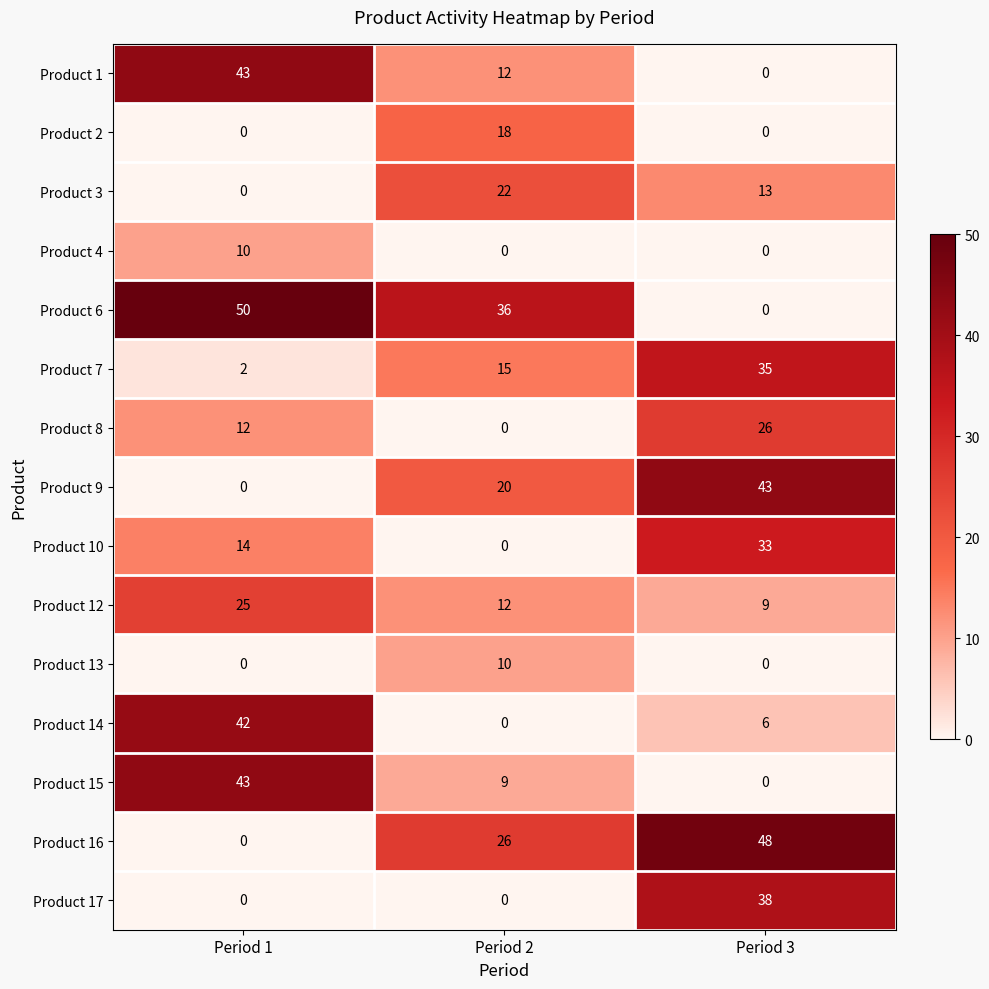

Which series has the largest total across all categories?

Product 6